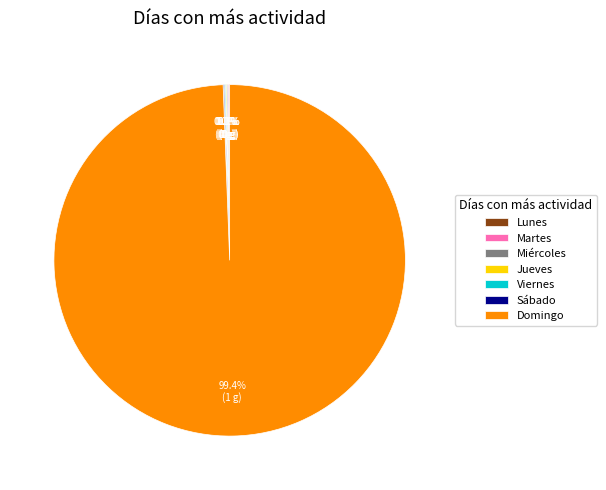

Which slice is the largest?

Domingo